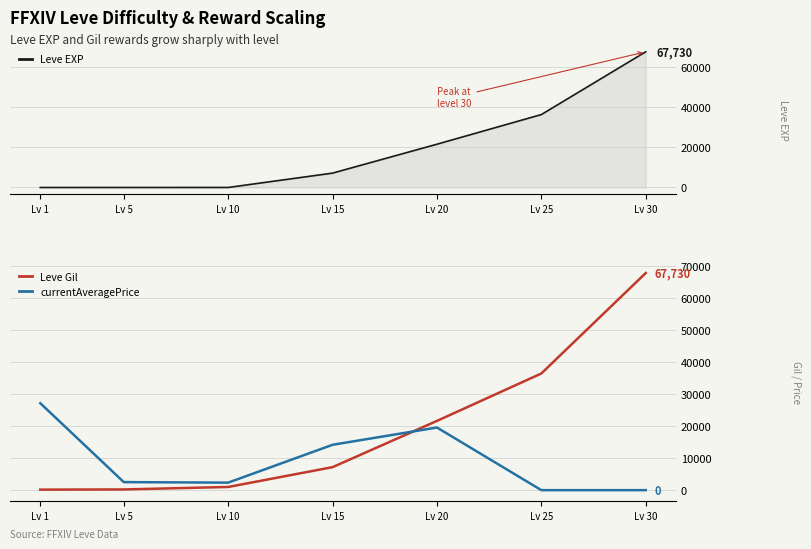

What is the average value of the Leve Gil series?

19180